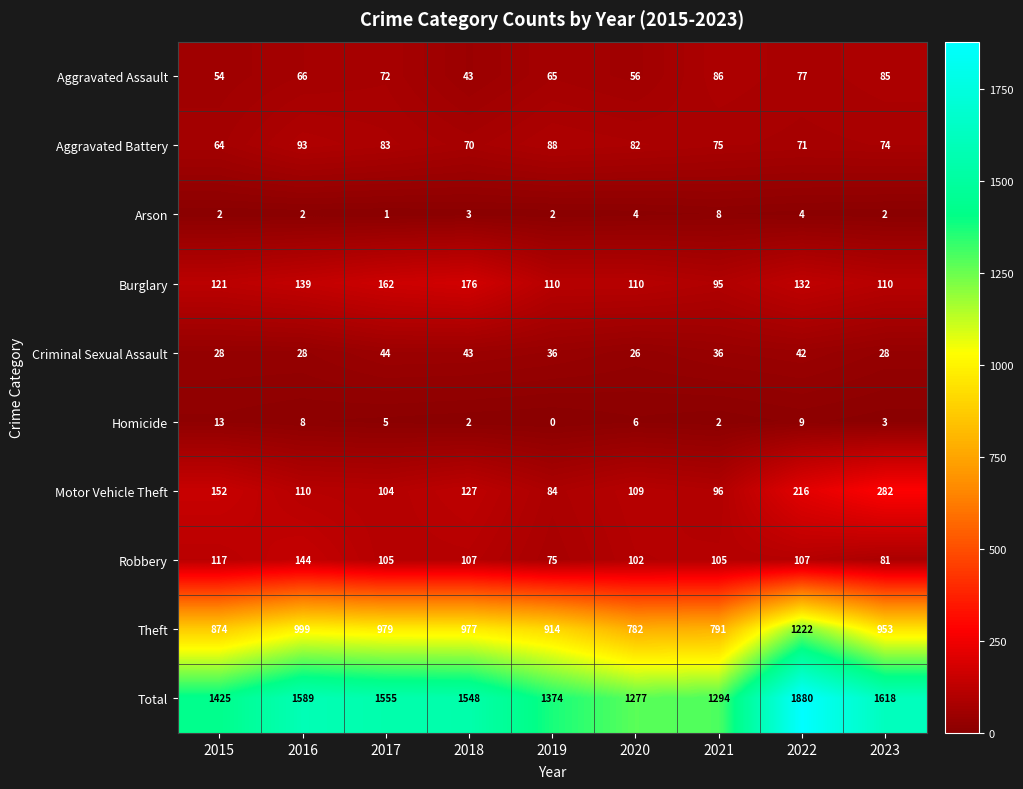

List the series in order of their peak value, highest first.

Total, Theft, Motor Vehicle Theft, Burglary, Robbery, Aggravated Battery, Aggravated Assault, Criminal Sexual Assault, Homicide, Arson